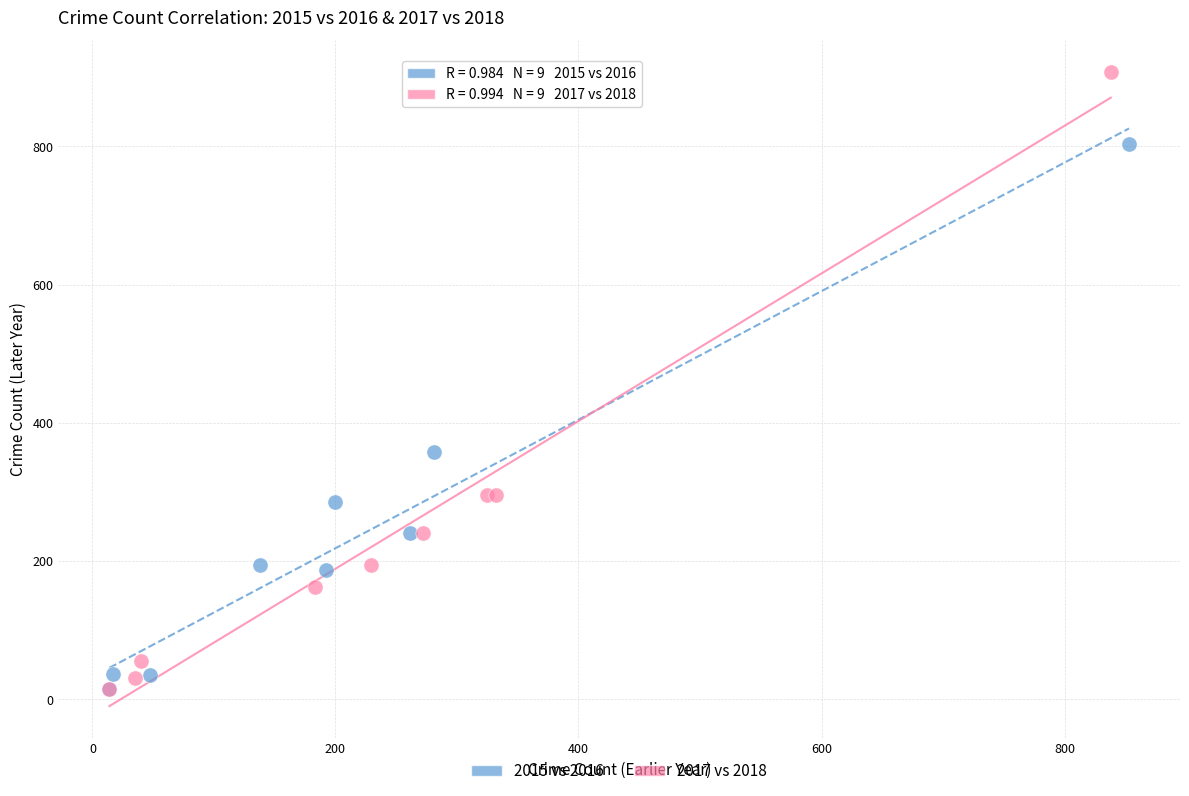

Which series reaches the maximum Y coordinate?

2017 vs 2018